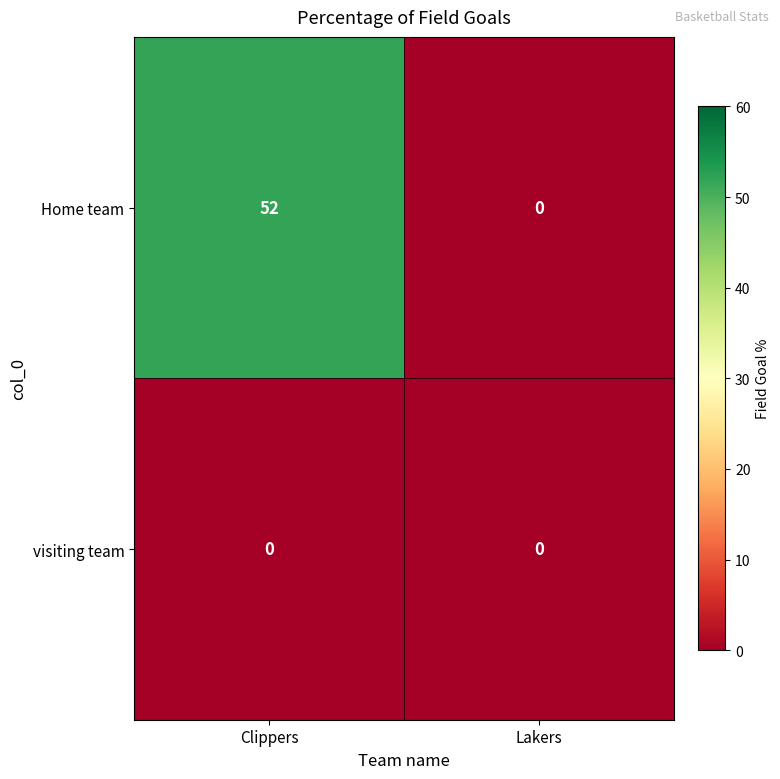

What is the greatest value displayed?

52